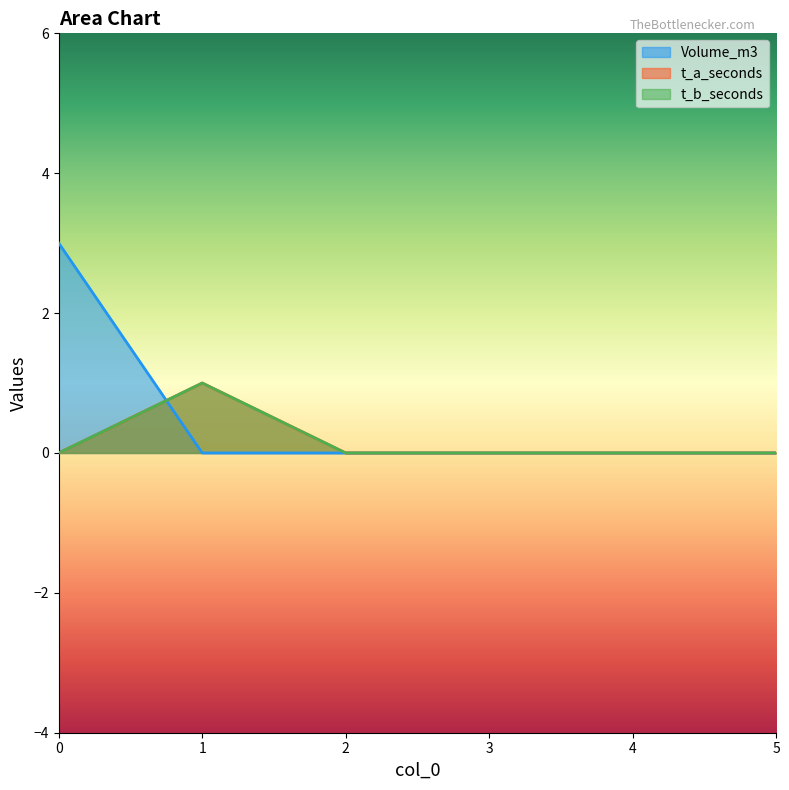

True or false: t_b_seconds and t_a_seconds cross at least once.

False